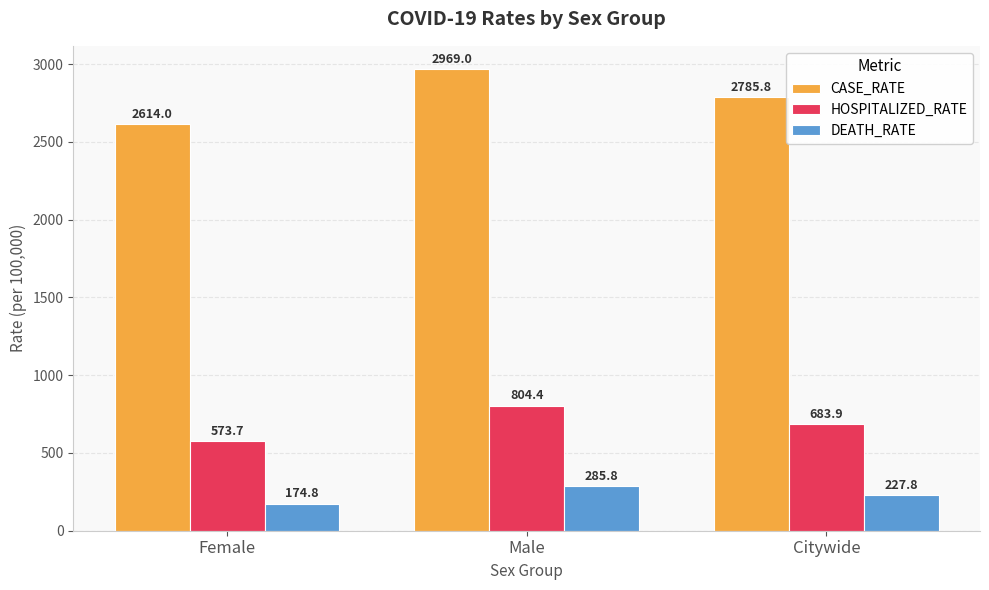

Is it true that HOSPITALIZED_RATE equals 342.8 at Female?

False